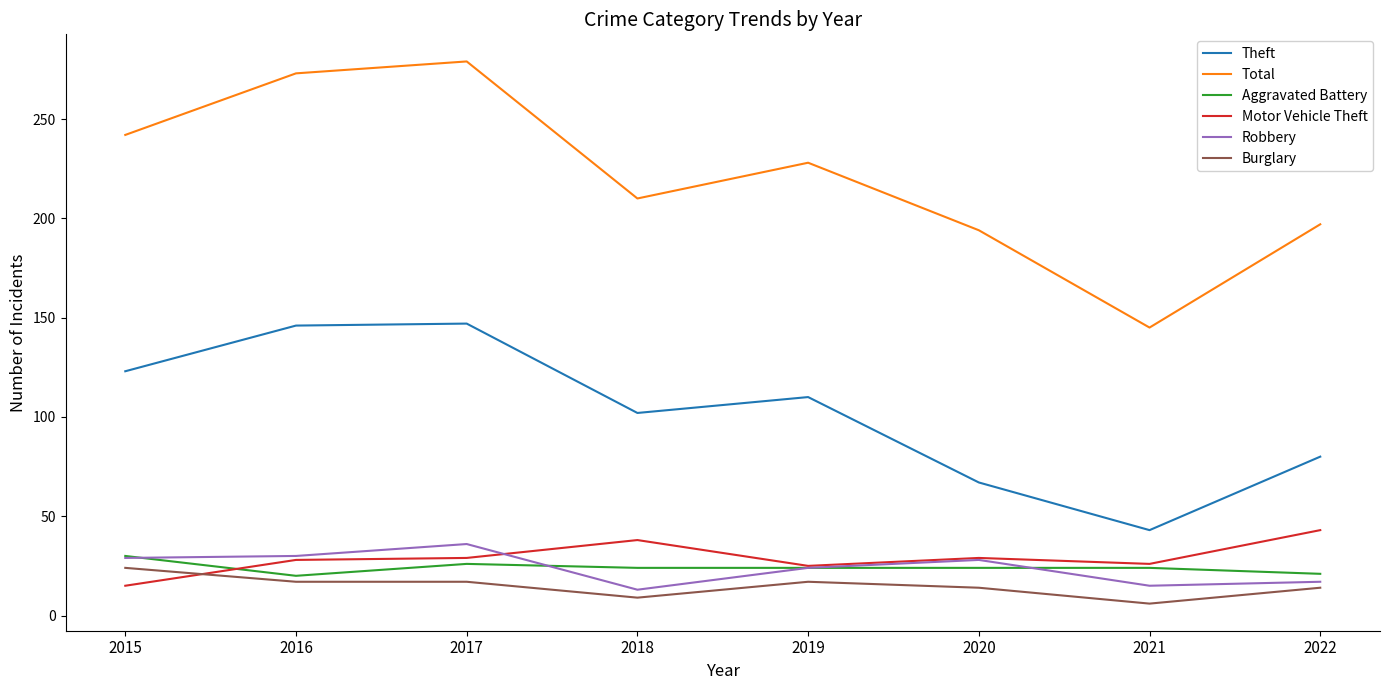

The Aggravated Battery series shows 9 at 2022. True or false?

False